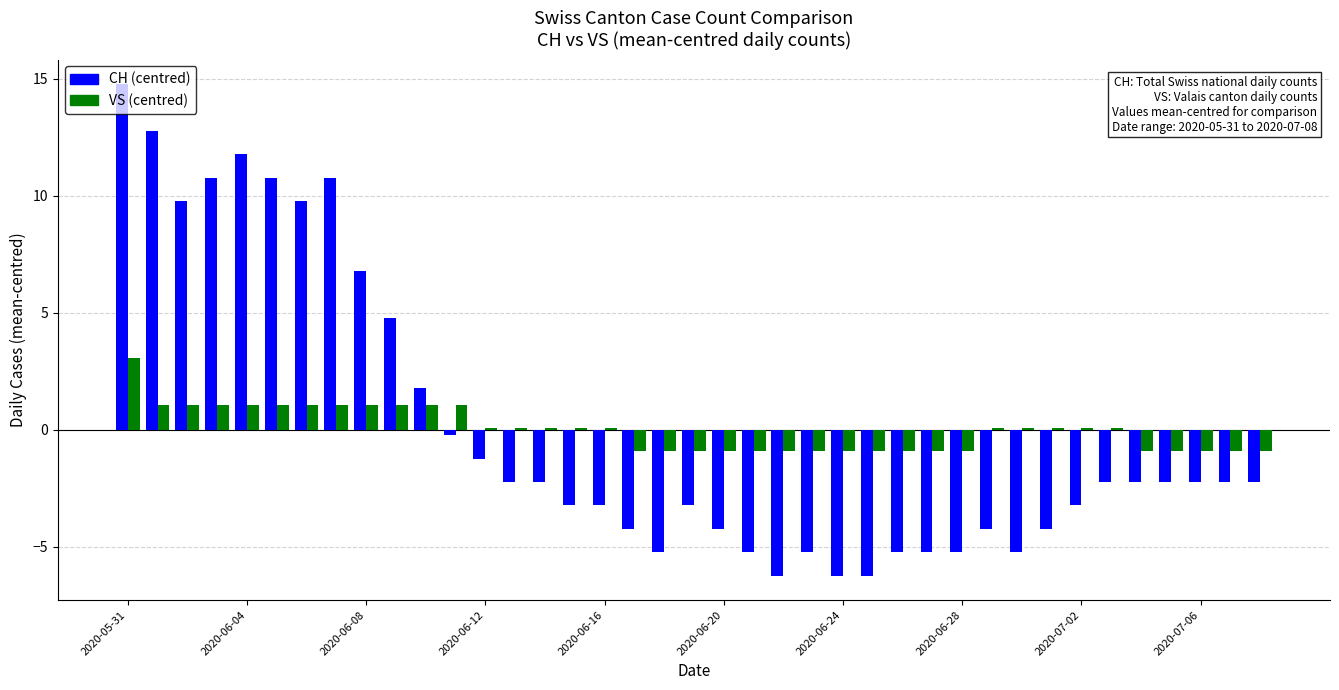

Which series has the widest spread of values?

CH (centred)